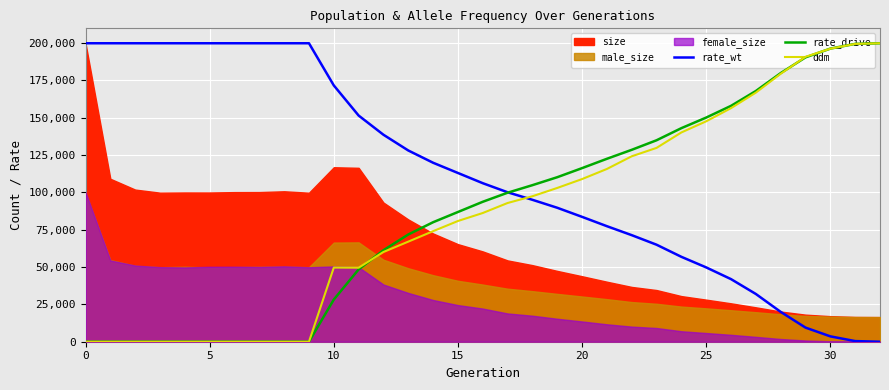

What is the maximum value shown in the chart?

199823.0